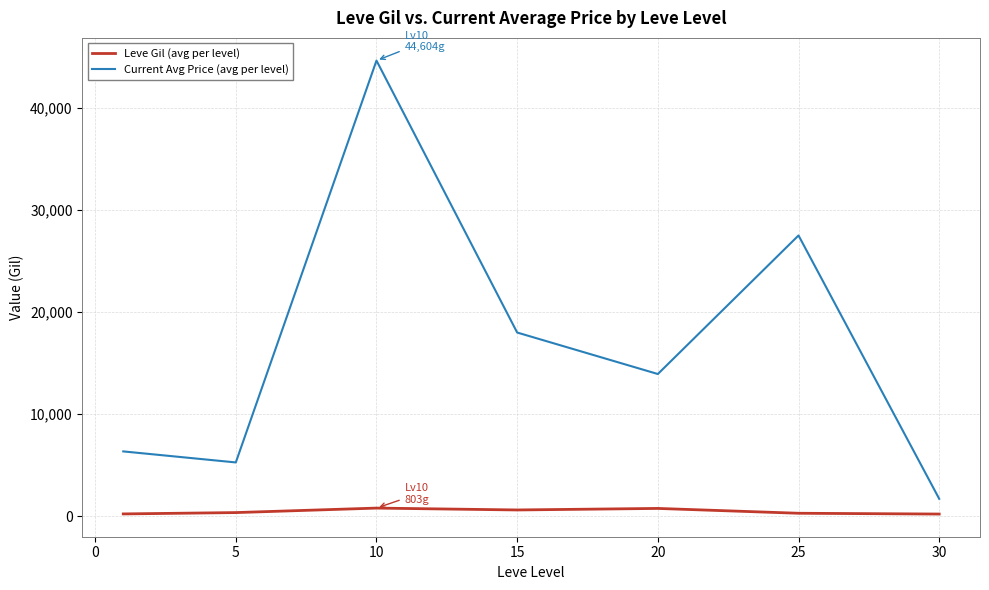

Which series has the largest range (max minus min)?

Current Avg Price (avg per level)